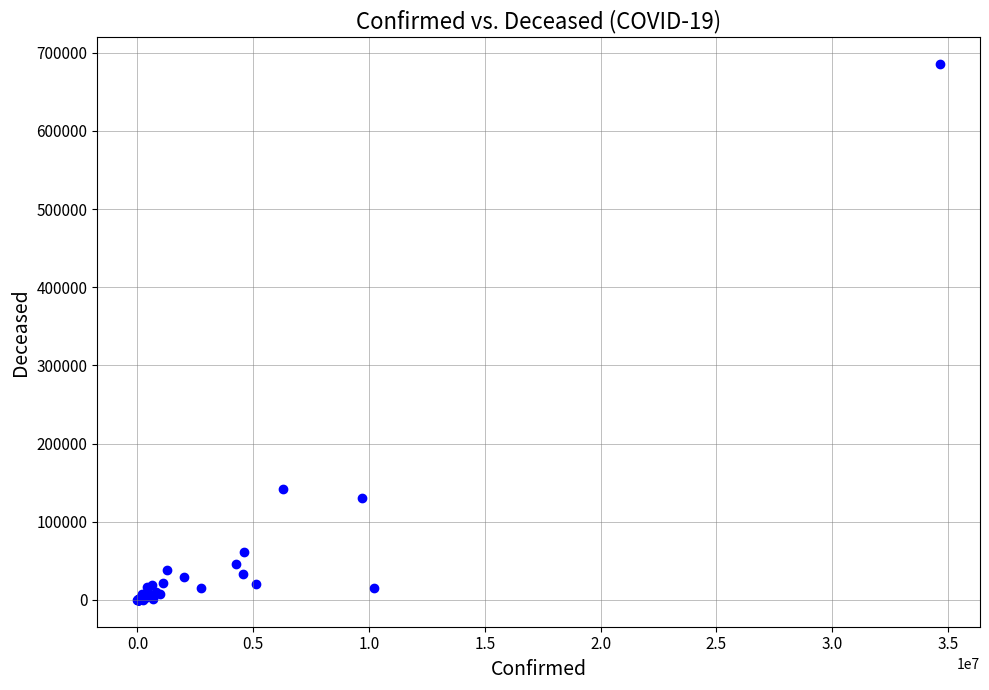

What Y value in the scatter plot is closest to 342963?

141794